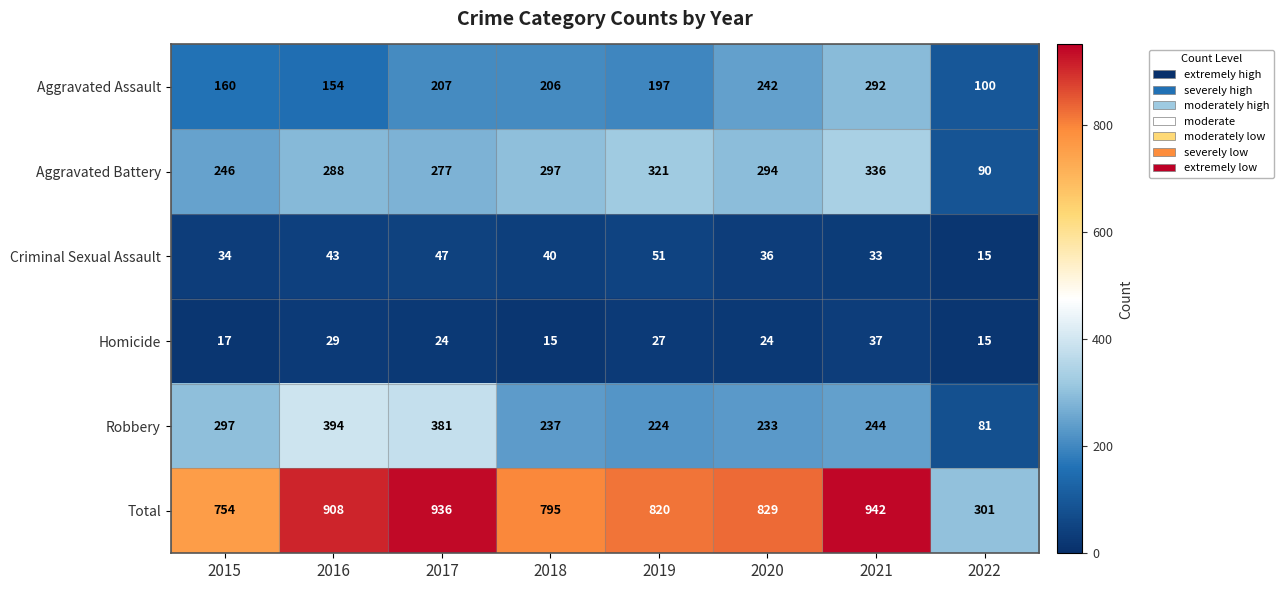

At which label does Homicide first exceed 24?

2016